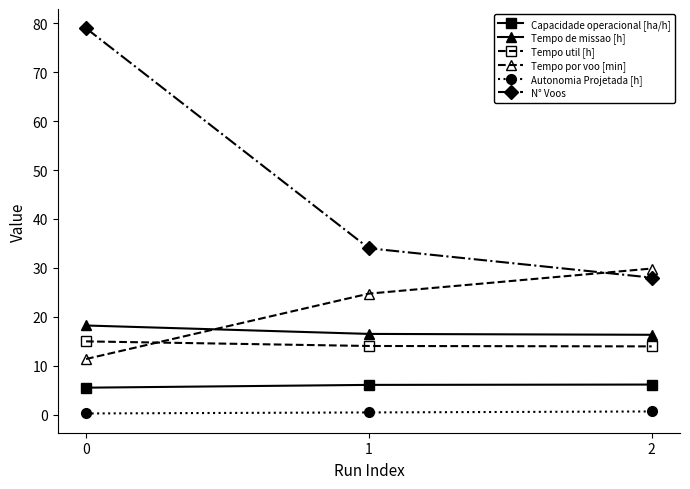

What is the lowest value of the Tempo util [h] series?

13.9